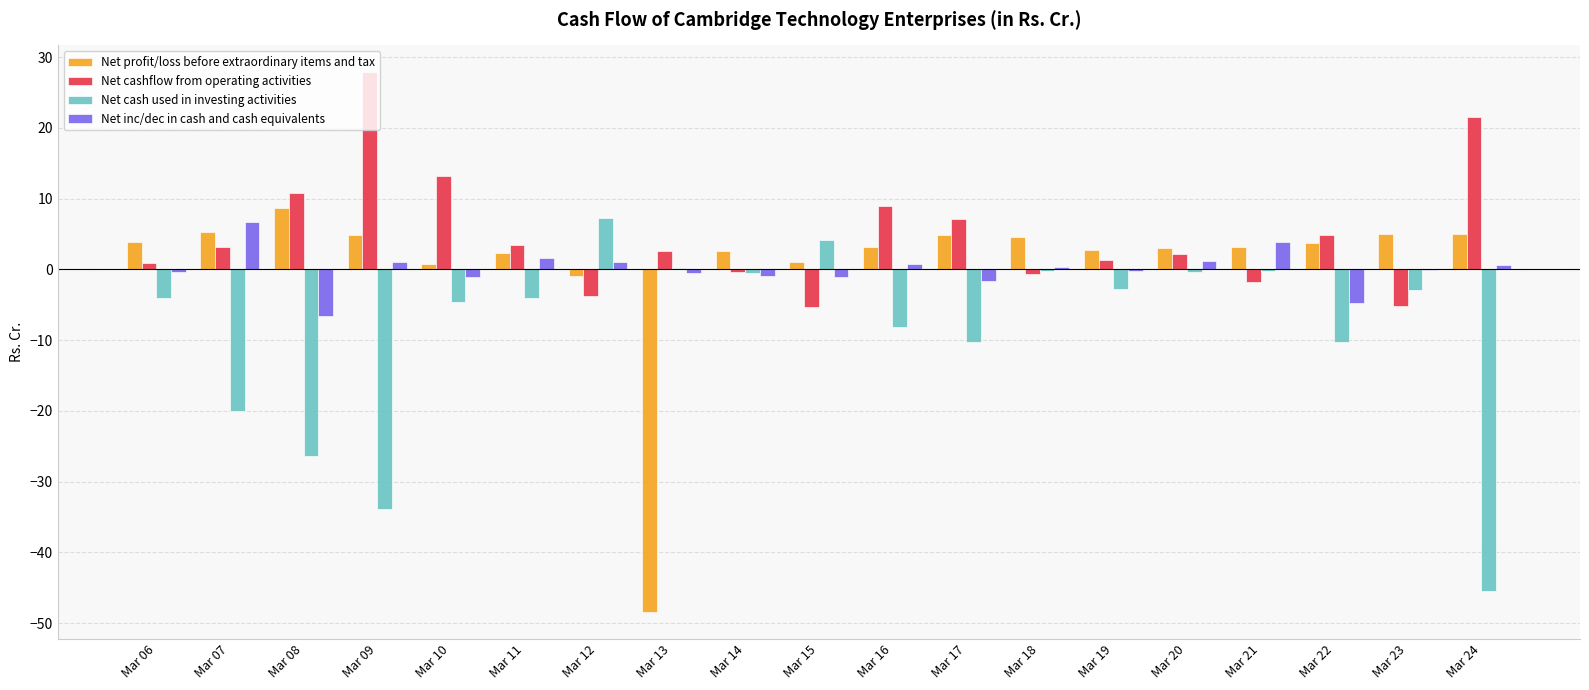

What is the maximum value shown in the chart?

27.8